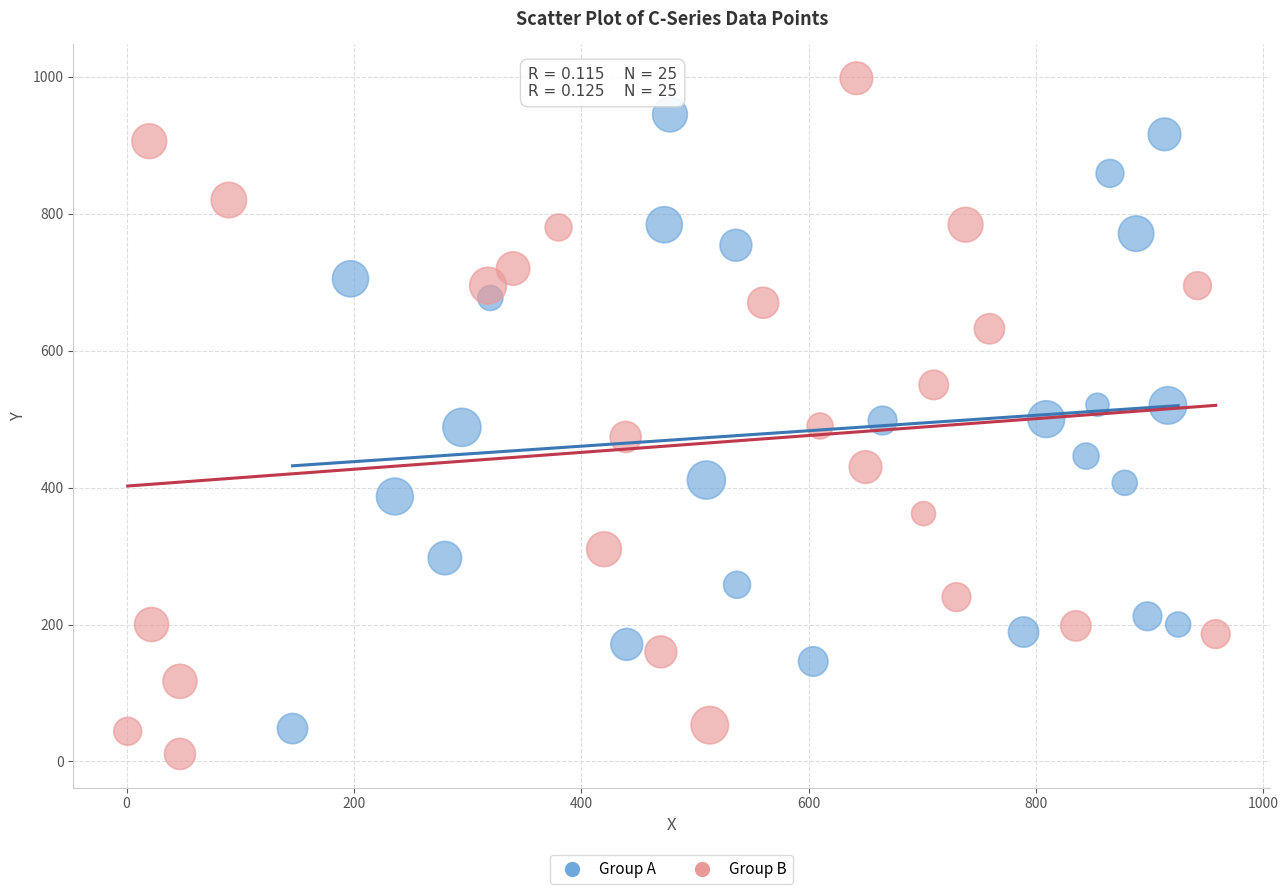

Which series contains the highest Y value?

Group B